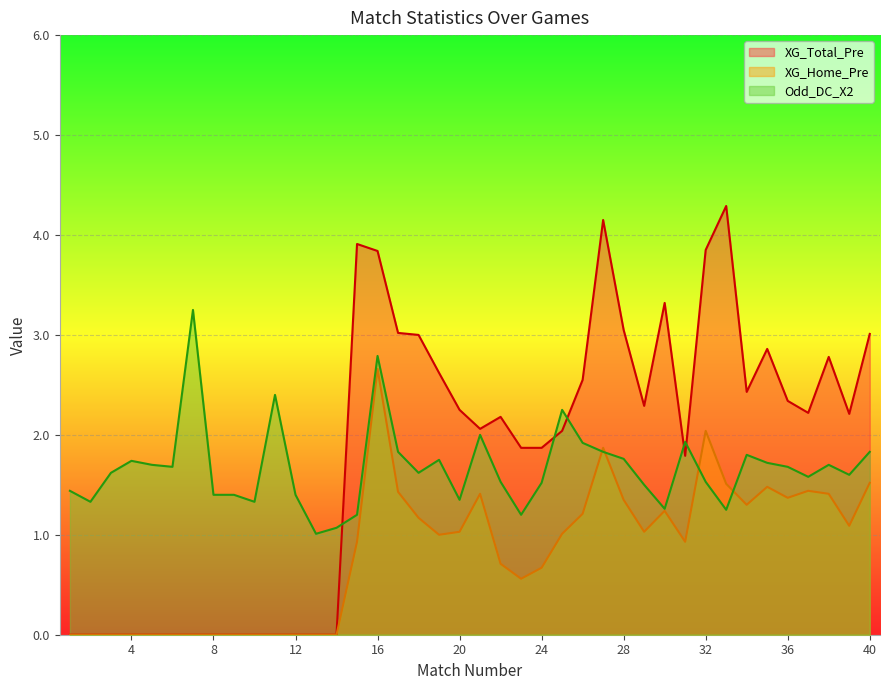

How many interior local peaks does the Odd_DC_X2 series have?

10